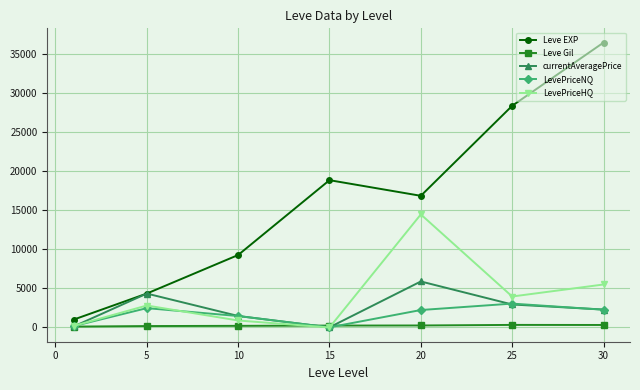

In LevePriceNQ, how many points are lower than both neighbors (excluding endpoints)?

1